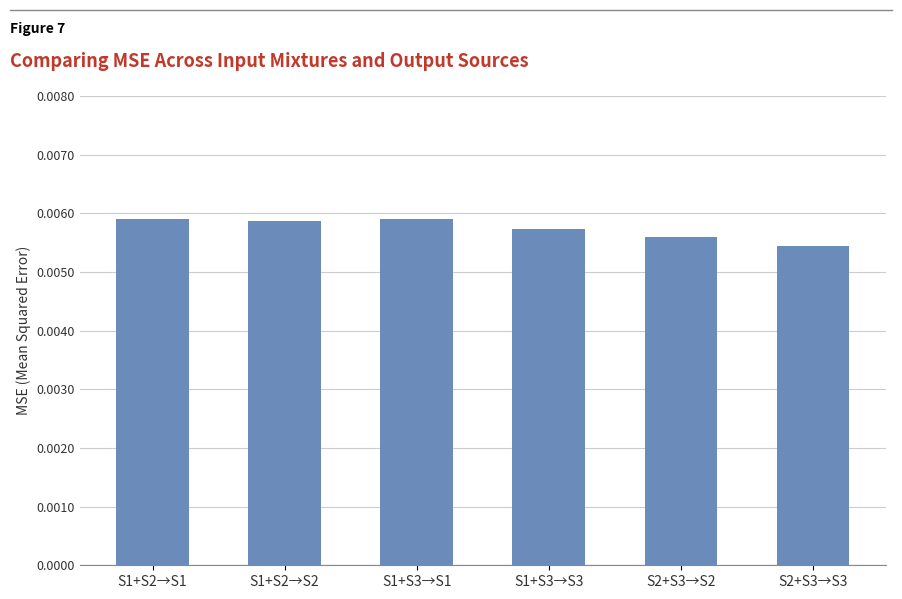

Does the chart contain stacked bars?

No